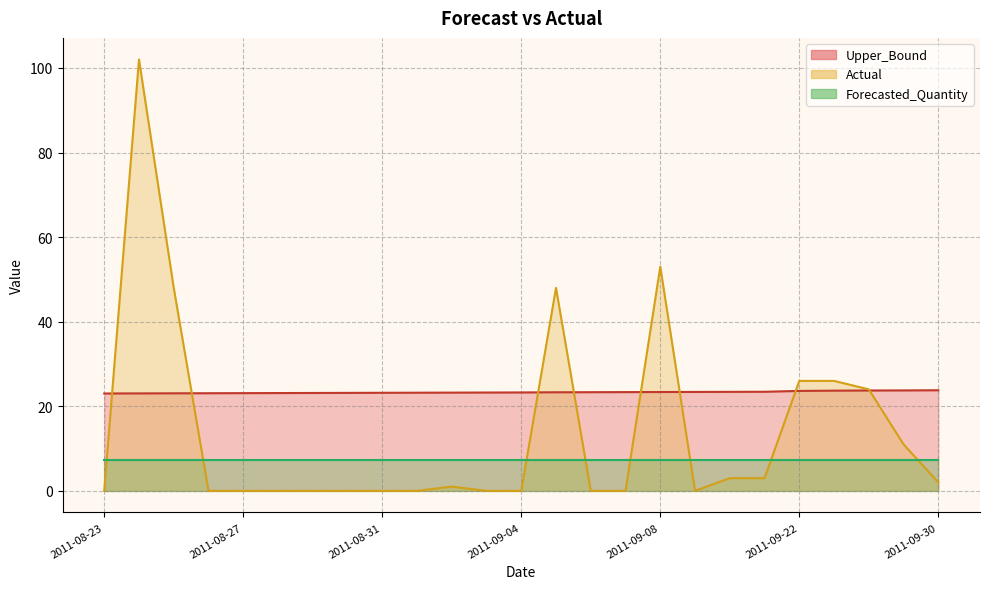

Rank the categories by Actual value from lowest to highest.

2011-08-23, 2011-08-26, 2011-08-27, 2011-08-28, 2011-08-29, 2011-08-30, 2011-08-31, 2011-09-01, 2011-09-03, 2011-09-04, 2011-09-06, 2011-09-07, 2011-09-09, 2011-09-02, 2011-09-30, 2011-09-10, 2011-09-11, 2011-09-28, 2011-09-27, 2011-09-22, 2011-09-25, 2011-08-25, 2011-09-05, 2011-09-08, 2011-08-24